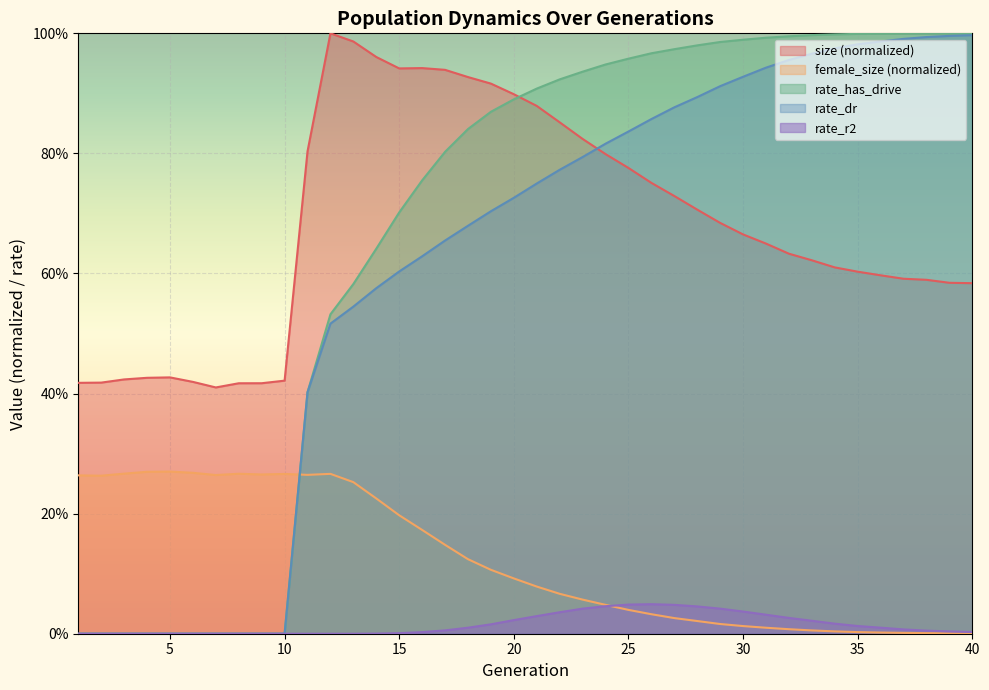

List the labels in order of female_size value, smallest first.

40, 39, 38, 37, 36, 35, 34, 33, 32, 31, 30, 29, 28, 27, 26, 25, 24, 23, 22, 21, 20, 19, 18, 17, 16, 15, 14, 13, 2, 1, 7, 11, 9, 10, 12, 8, 3, 6, 4, 5